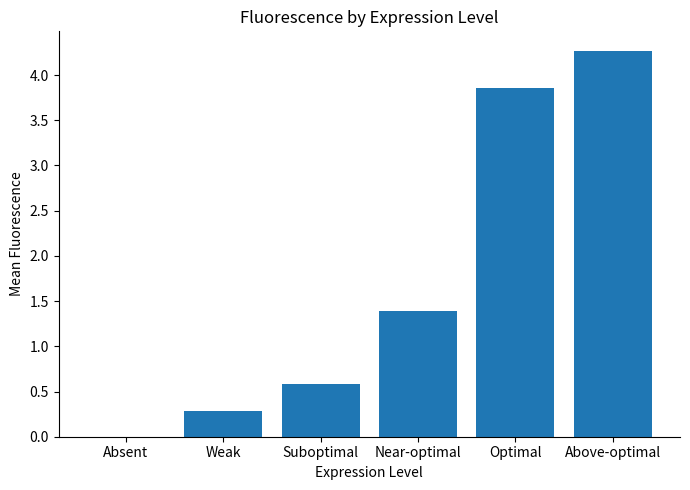

What is the maximum value shown in the chart?

4.3